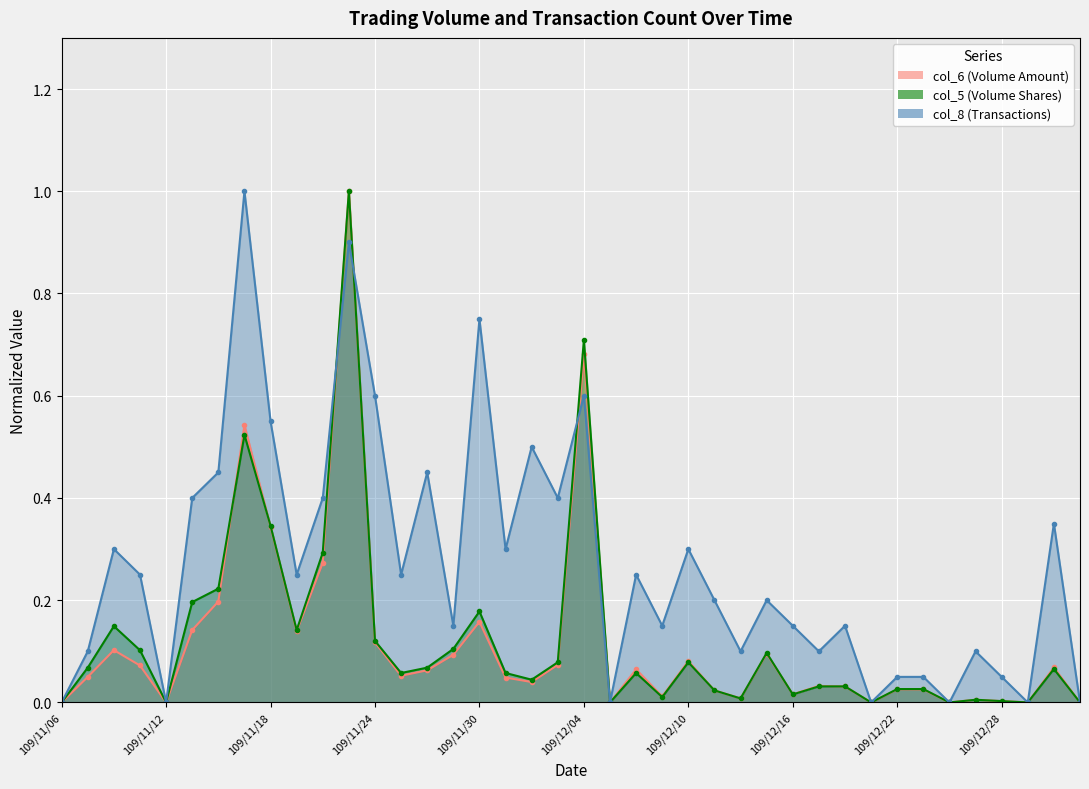

Where do col_5 and col_6 first cross each other?

6 and 7